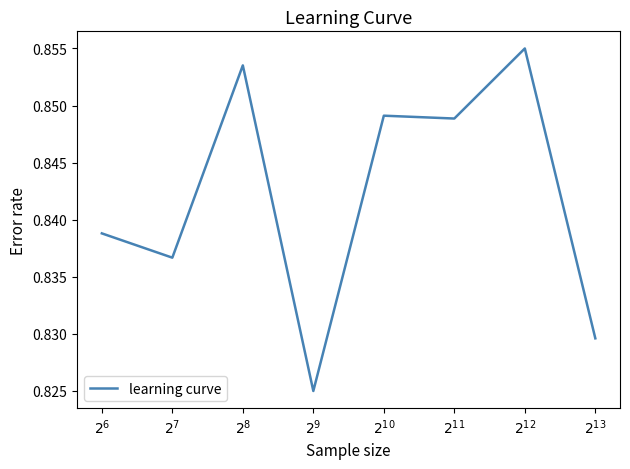

How many lines are shown in the chart?

1